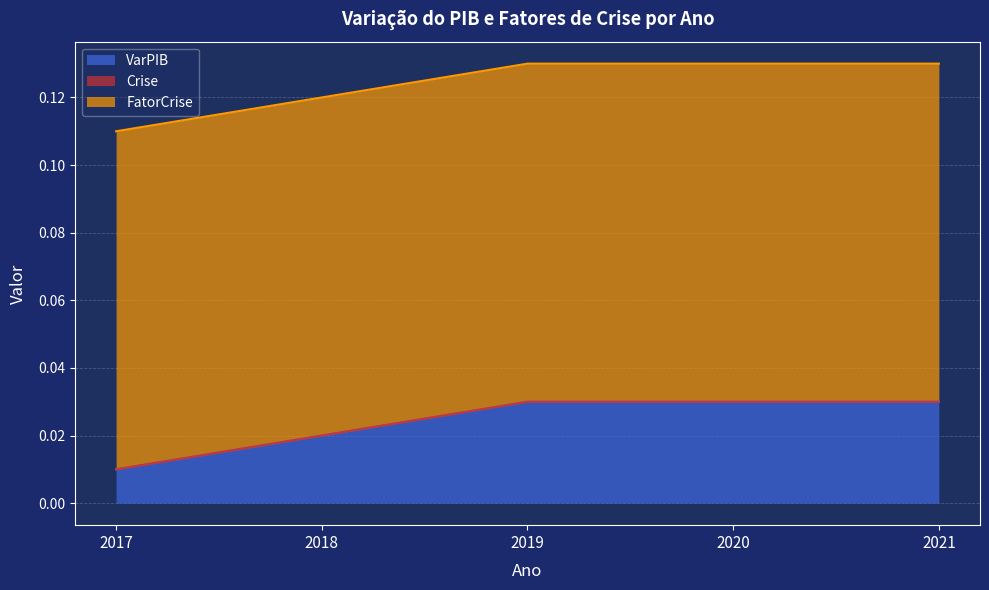

Rank the series by their average value, from highest to lowest.

FatorCrise, VarPIB, Crise